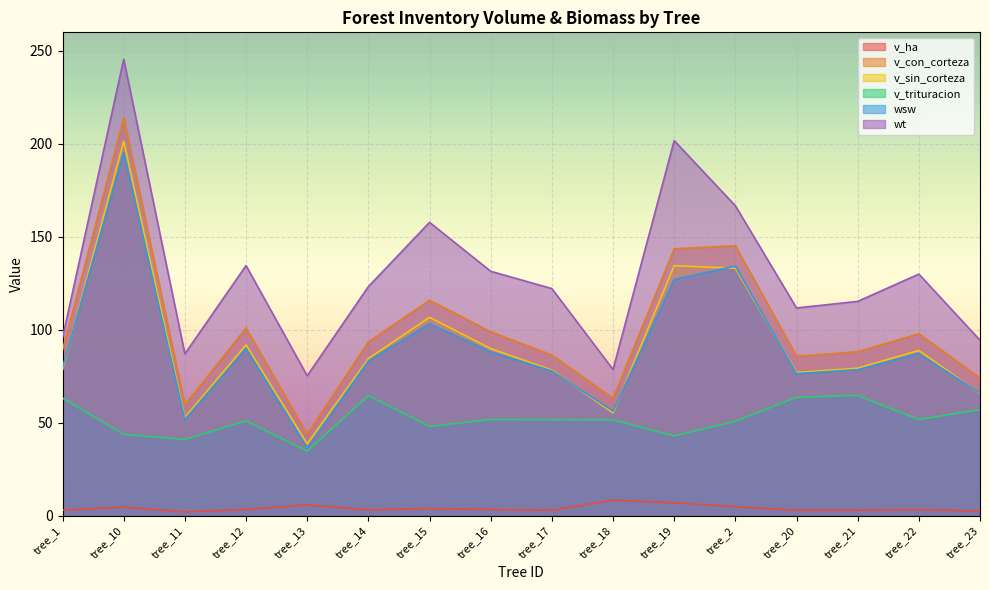

True or false: wsw and v_con_corteza cross at least once.

False